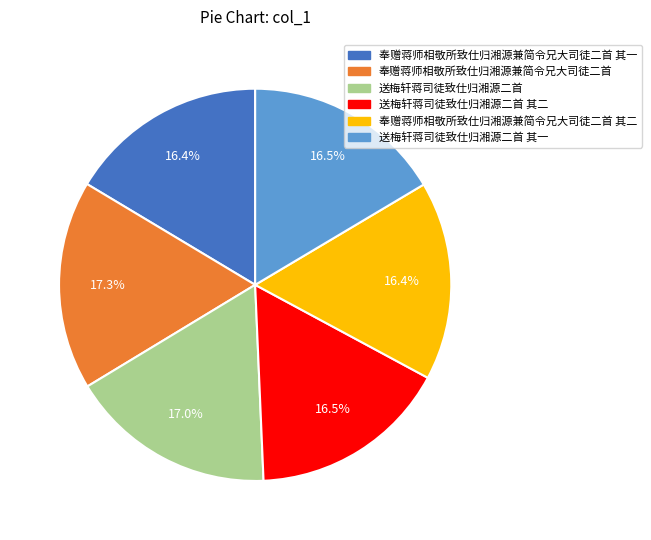

What percentage is the 奉赠蒋师相敬所致仕归湘源兼简令兄大司徒二首 slice, to the nearest percent?

17%